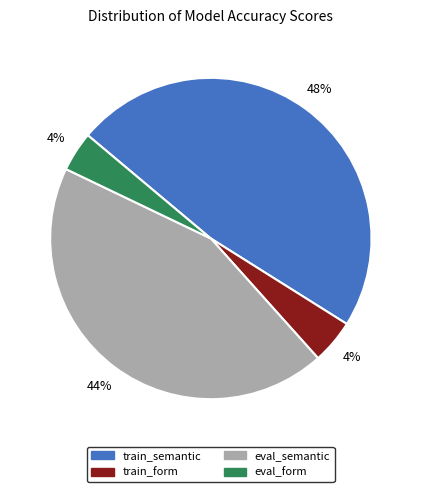

Does eval_semantic represent more than half of the total?

No